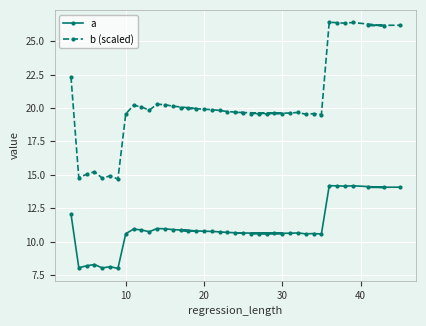

Which series has the largest total across all categories?

b (scaled)